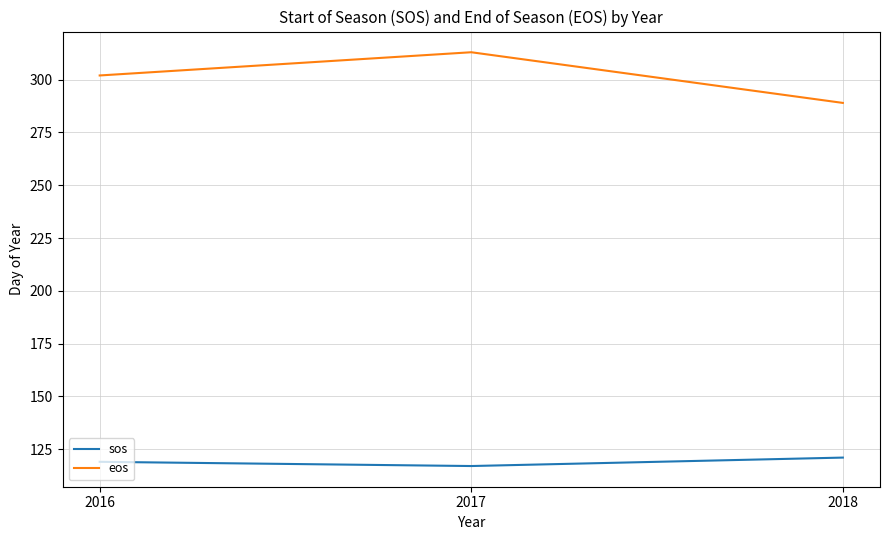

The value of sos at 2018 is 183. True or false?

False